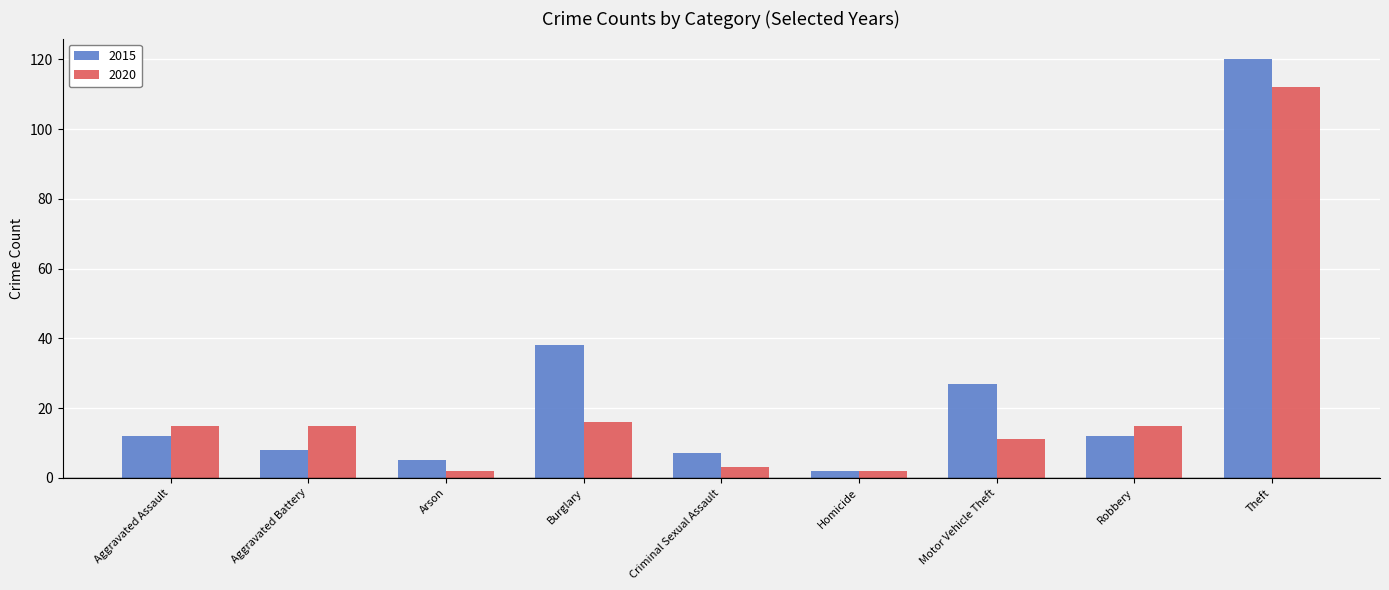

What is the difference between the highest and lowest values at Theft?

8